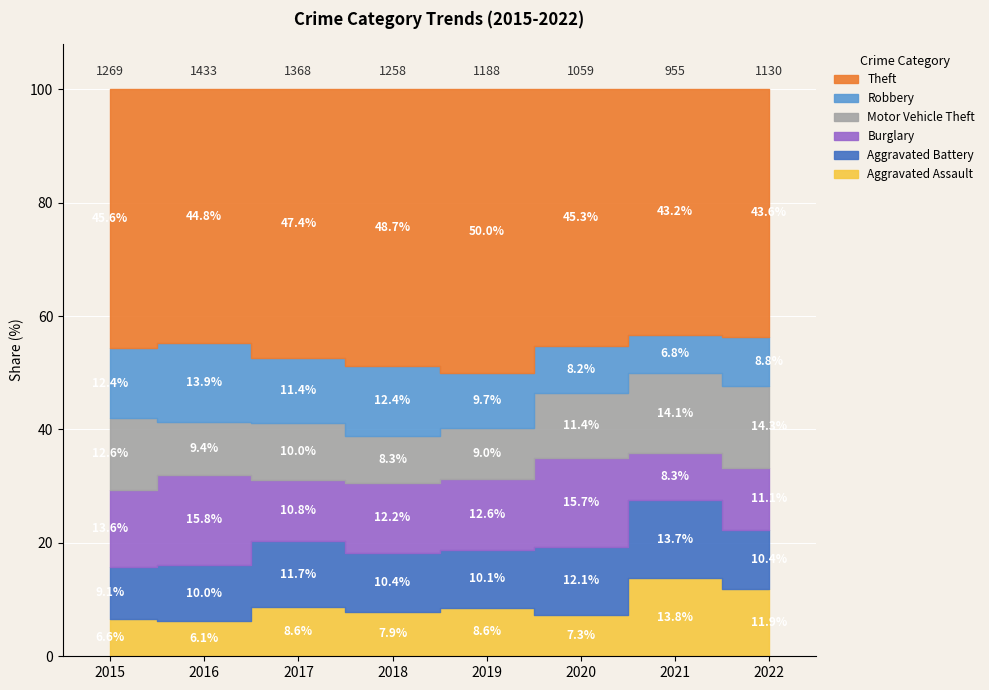

True or false: Aggravated Battery has more than 0 points higher than both neighbors.

True